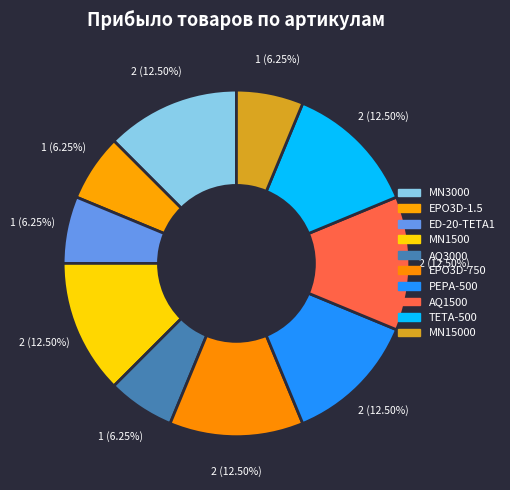

To the nearest percent, what is the difference between the largest and smallest slice percentages?

6%